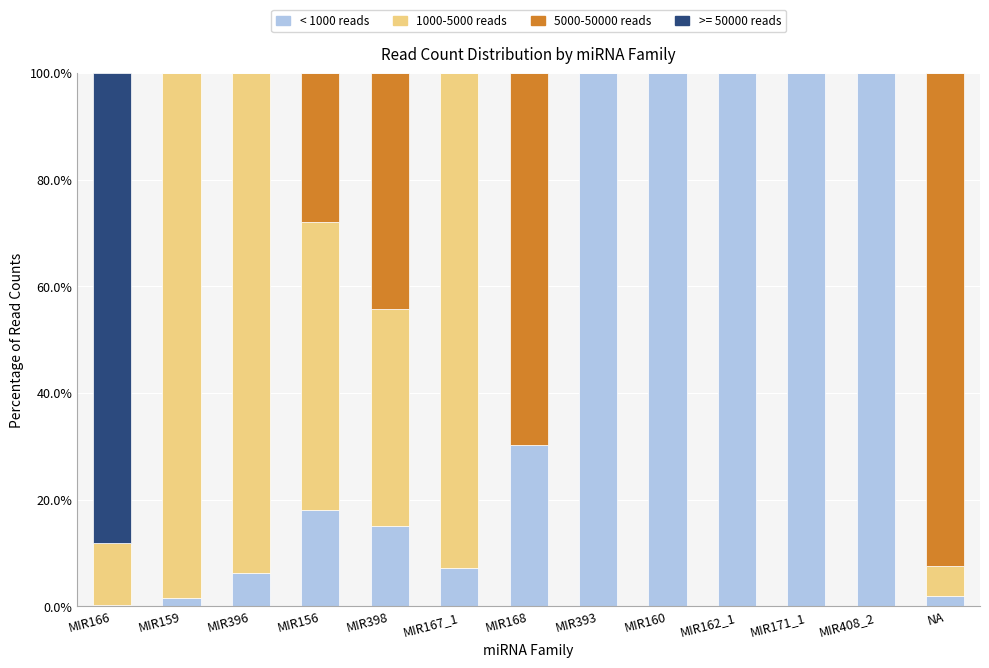

What is the sum of all < 1000 reads values?

580.7